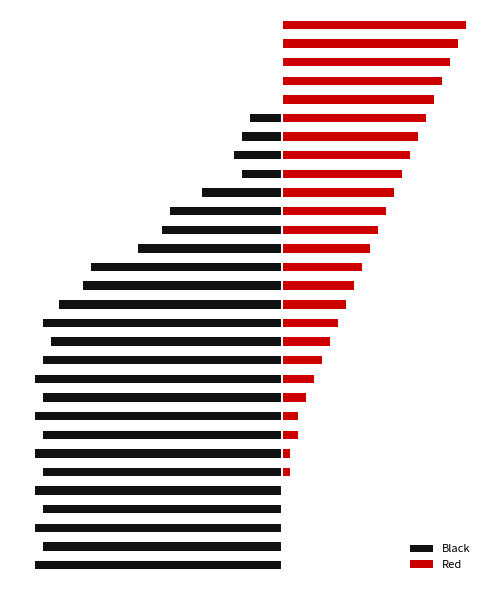

Count the number of data series in this chart.

2